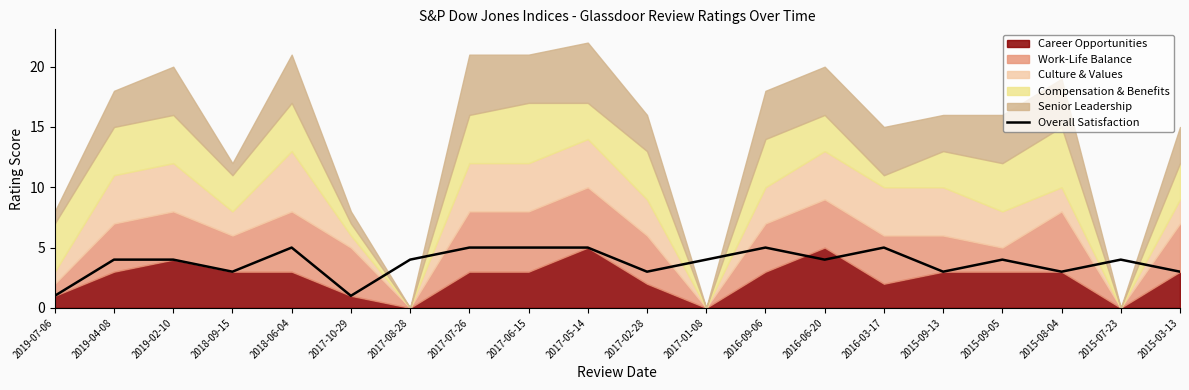

Where is the first local minimum?

2018-09-15